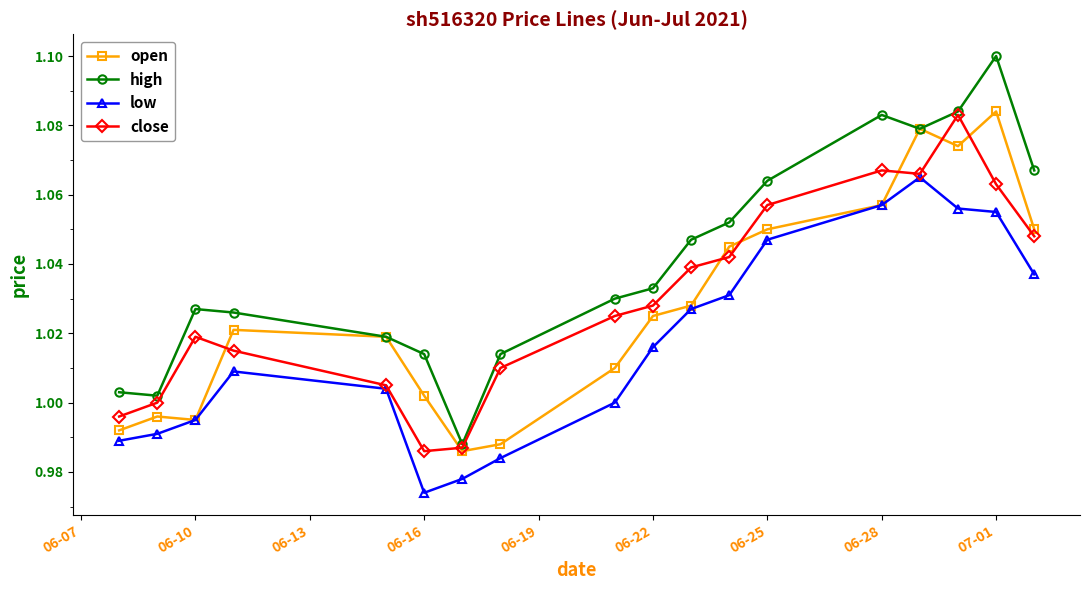

True or false: high and low intersect in this chart.

False